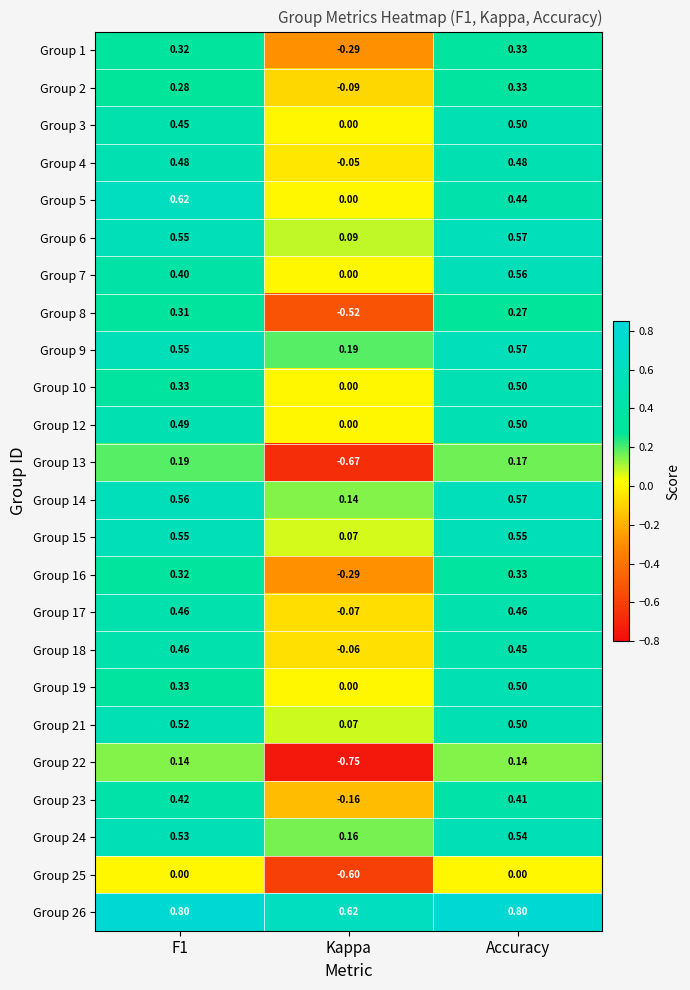

At which category is the sum across all series the highest?

Accuracy